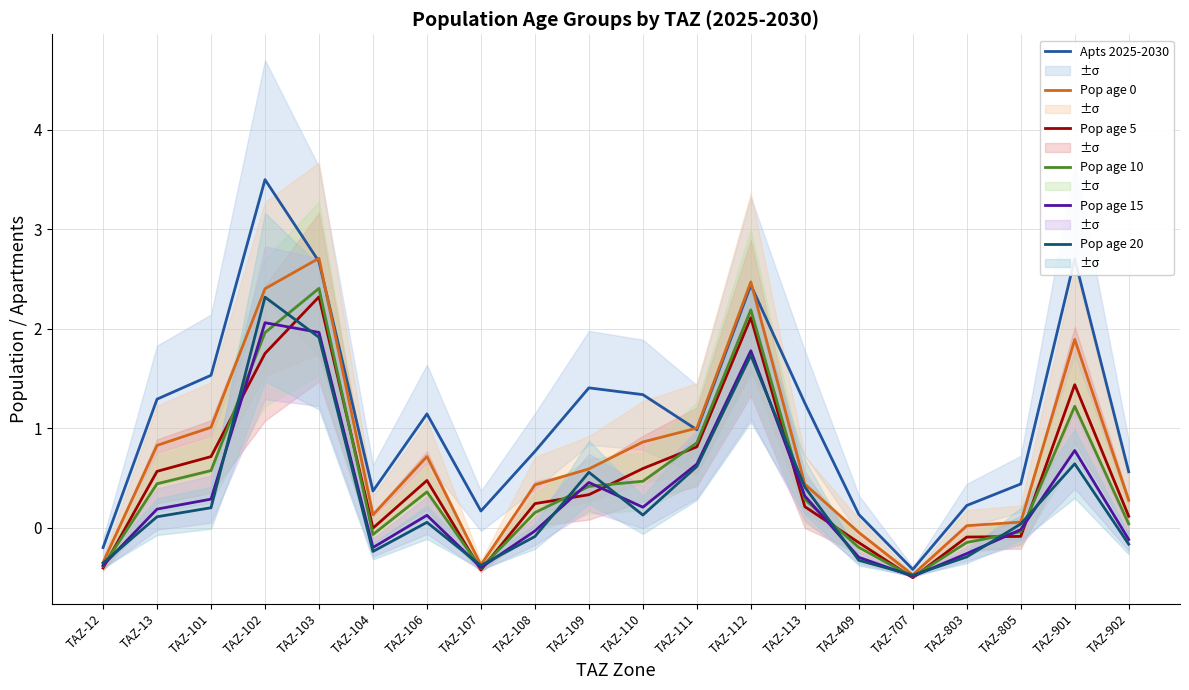

What is the value of the Pop age 10 point at the 8th from the left?

-0.4